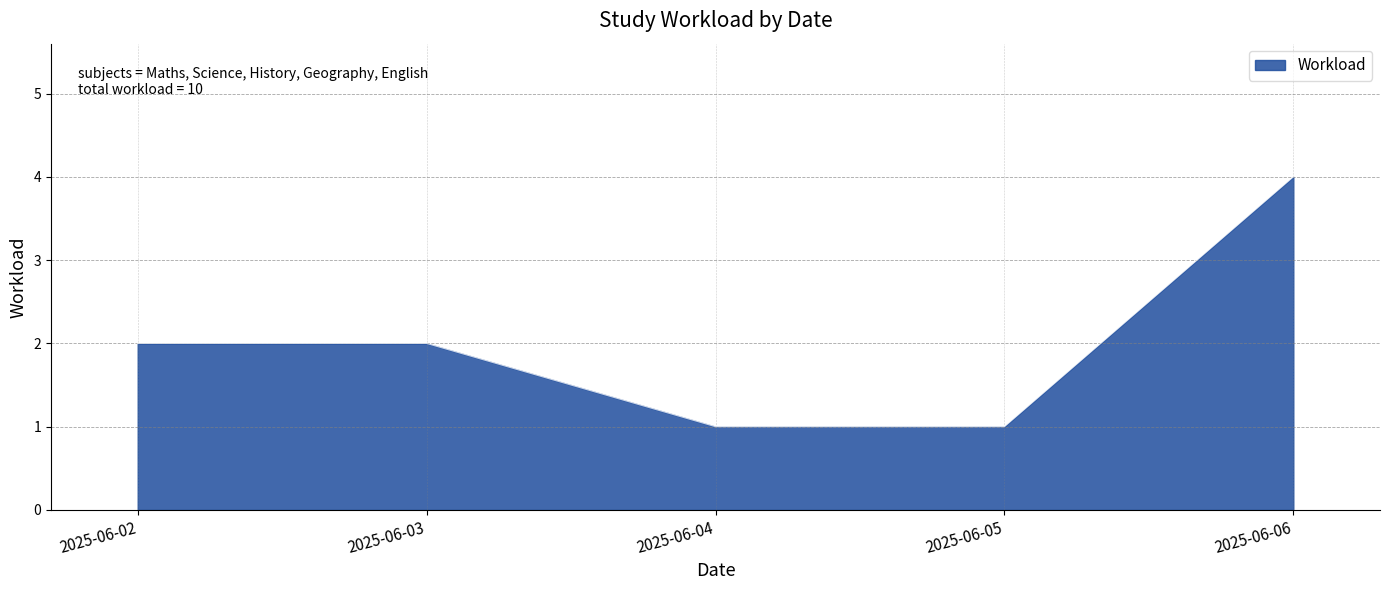

Between 2025-06-03 and 2025-06-05, which is larger?

2025-06-03